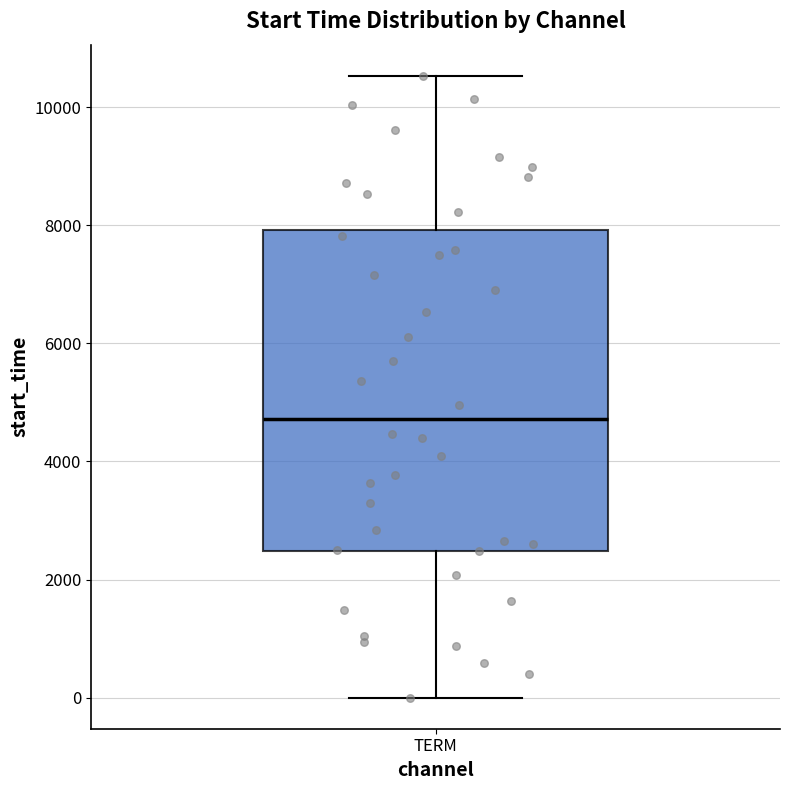

Where is the lower edge of the box for TERM on the y-axis? The values are not printed on the chart, so give them approximately, as read against the axis.

2400